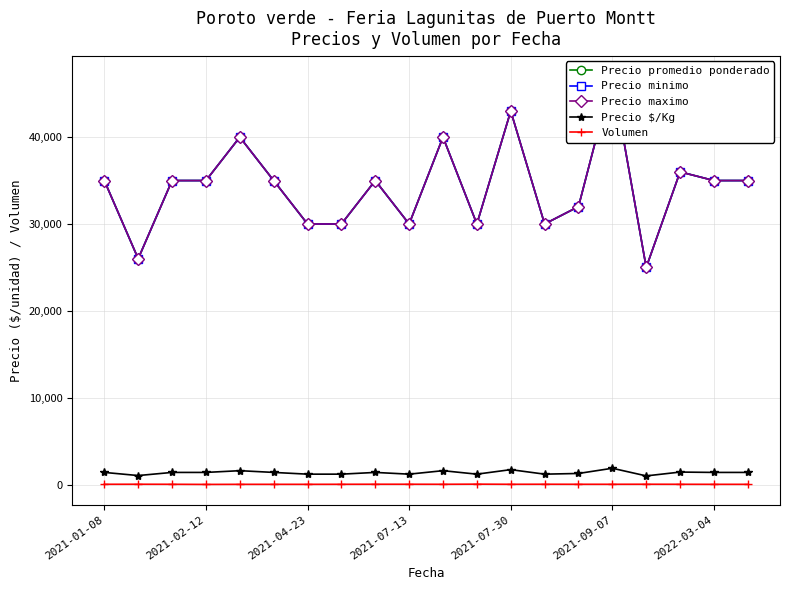

What is the maximum value for Precio $/Kg?

1880